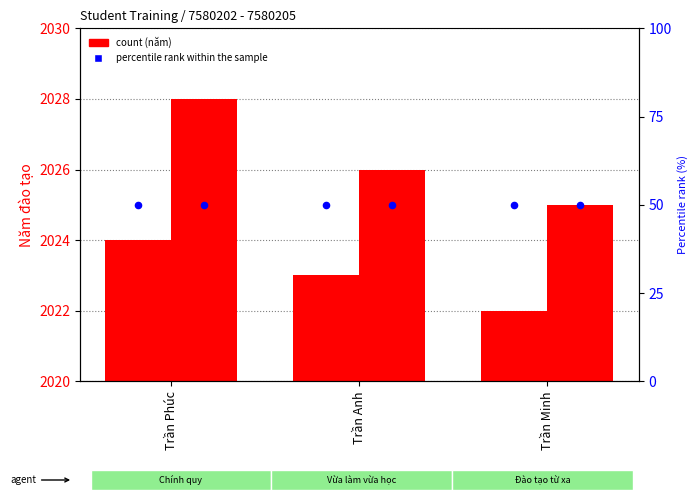

At how many categories does at least one series exceed 1529?

3